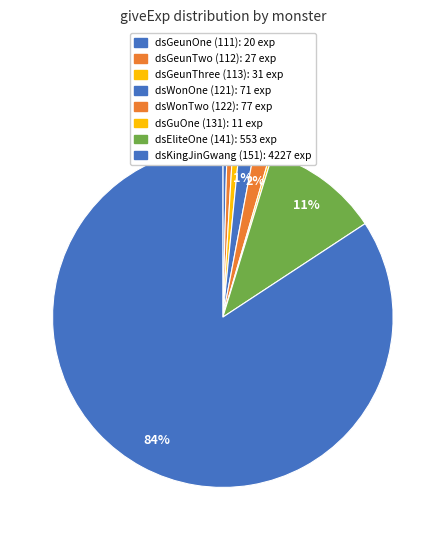

Which slice is the smallest?

dsGuOne (131)